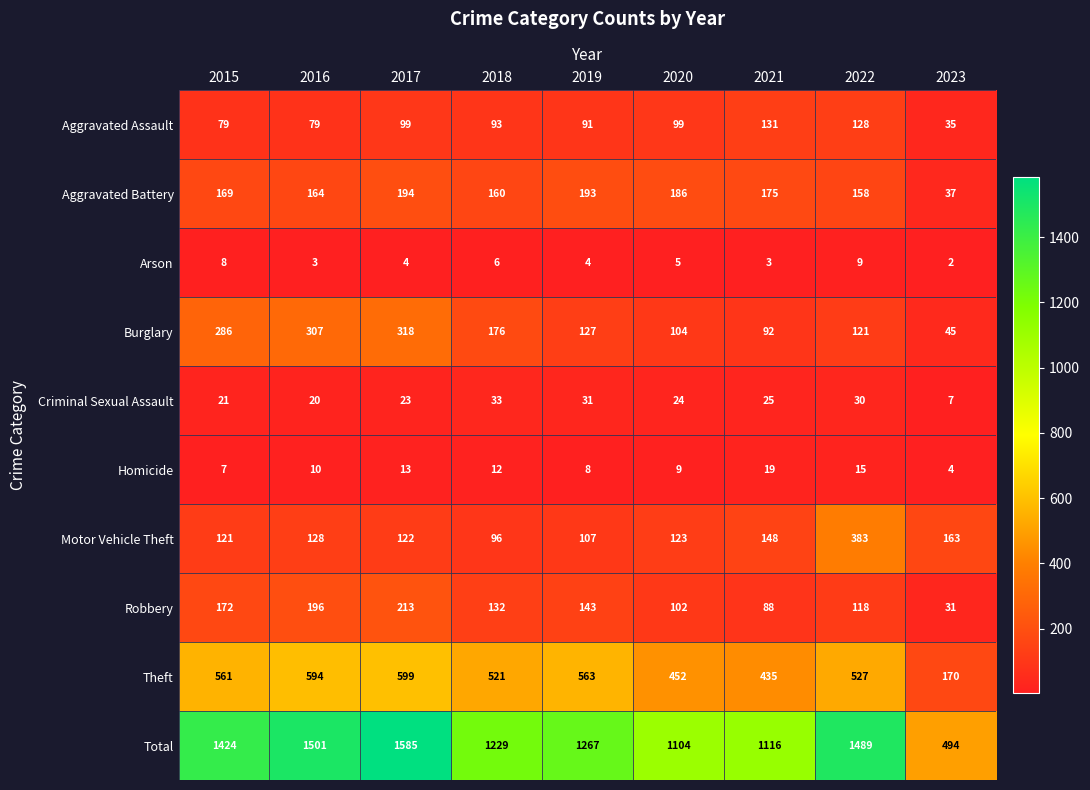

The value of Robbery at 2019 is 64. True or false?

False